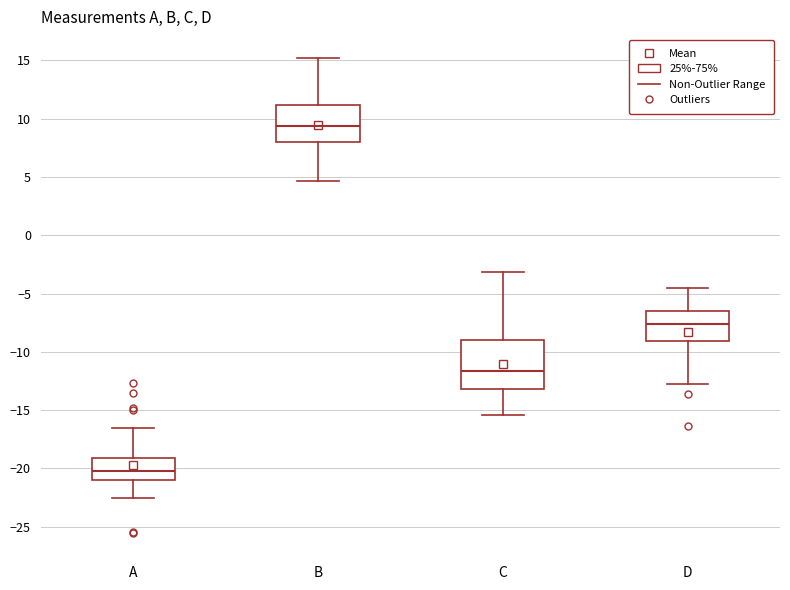

Where does the lower whisker of the box for B end on the y-axis? The values are not printed on the chart, so give them approximately, as read against the axis.

4.5